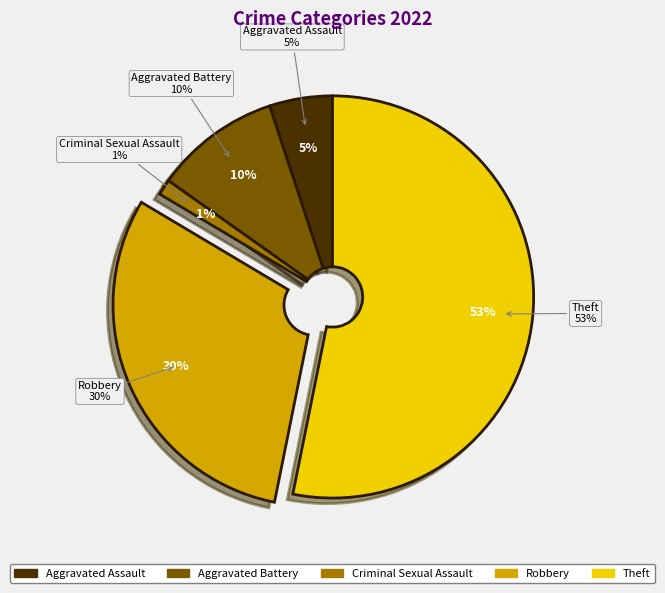

To the nearest percent, what portion does Aggravated Assault represent?

5%